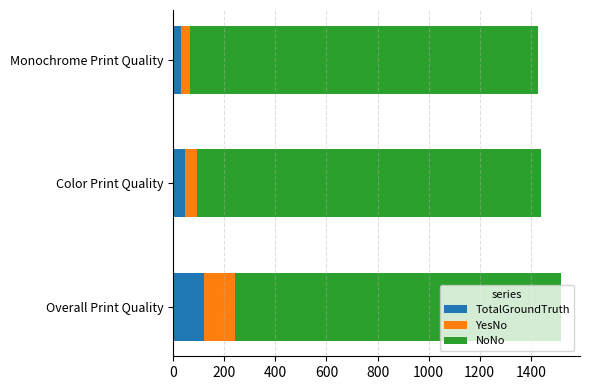

Is it true that TotalGroundTruth equals 211 at Overall Print Quality?

False